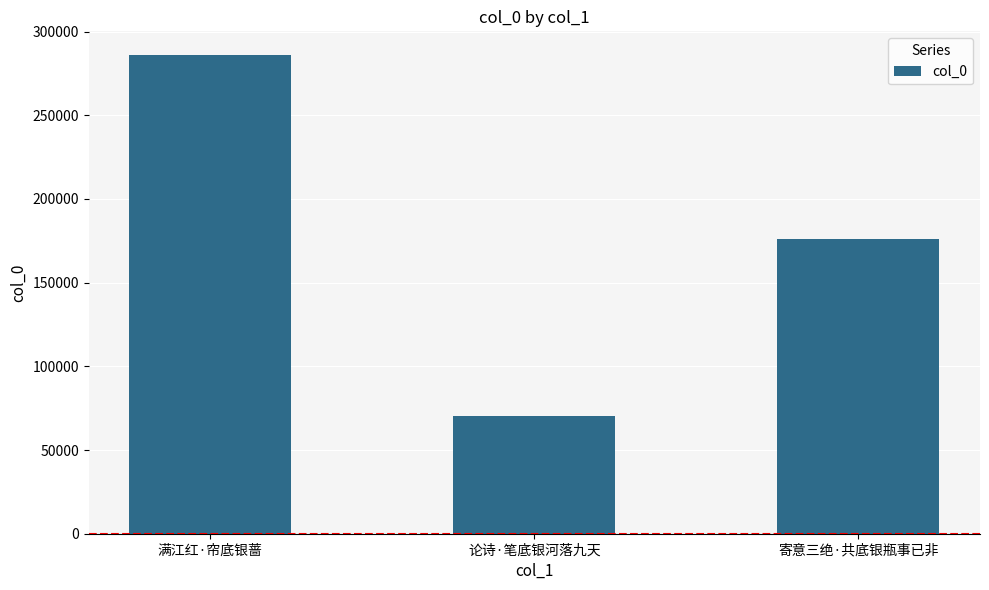

What is the label of the 3rd bar from the right?

满江红·帘底银蔷